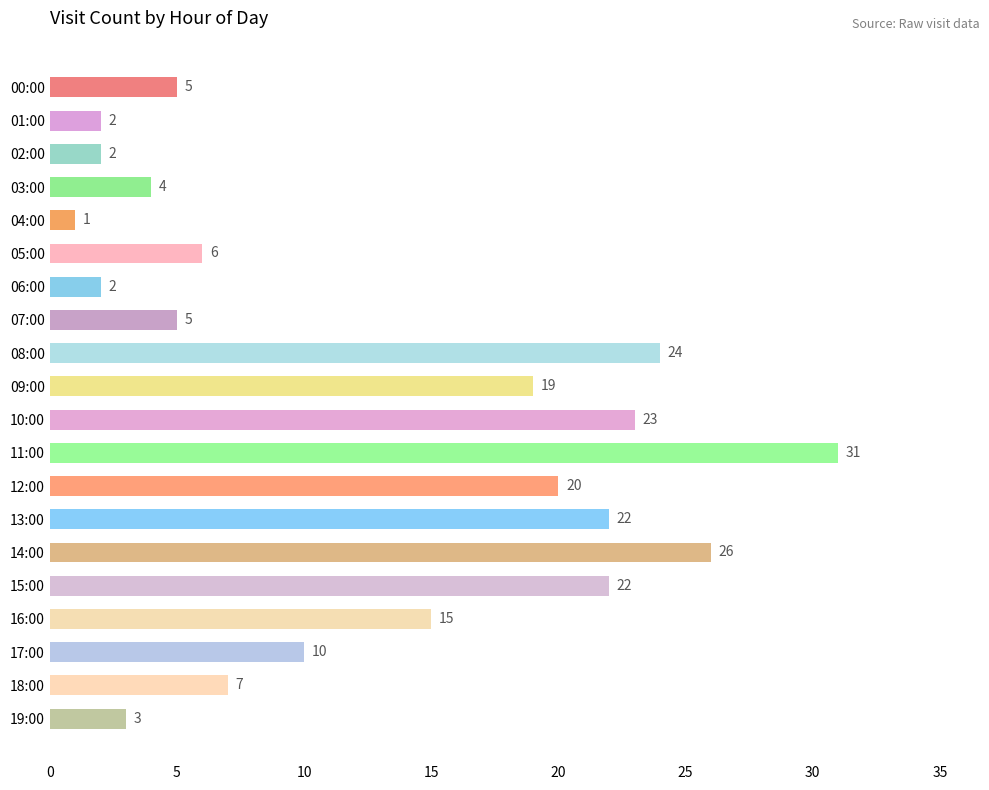

How many categories are shown in the chart?

20